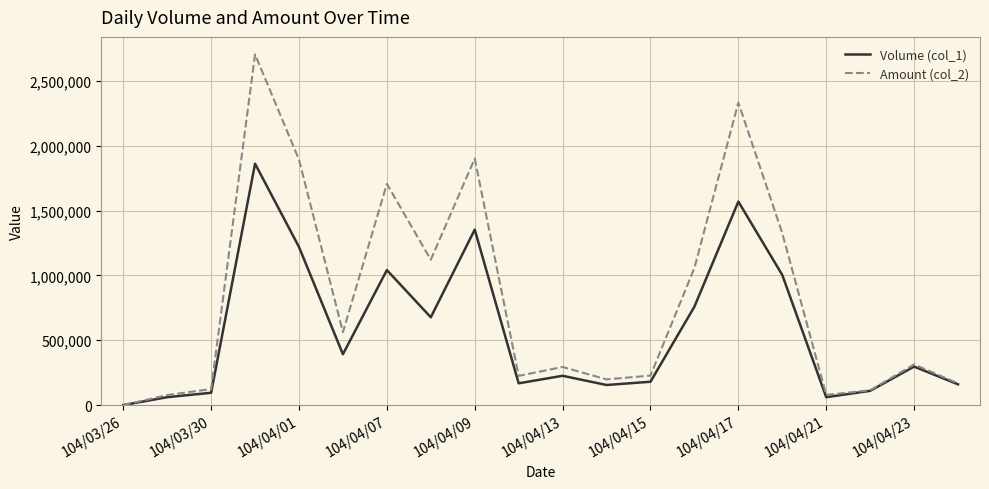

Which series has the widest spread of values?

Amount (col_2)